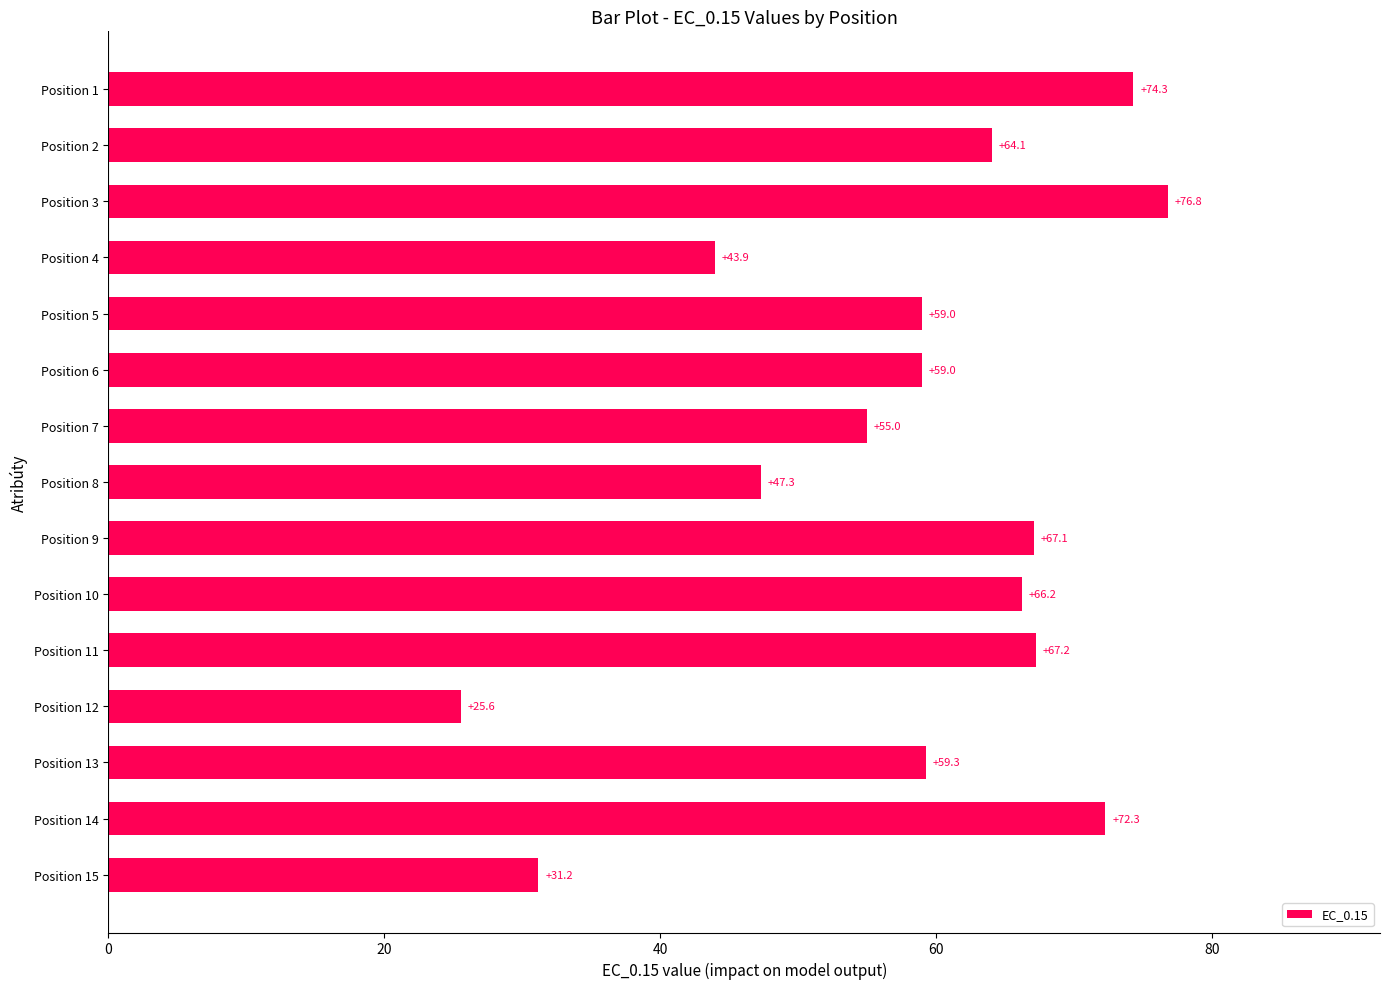

How many data points are less than 59?

7